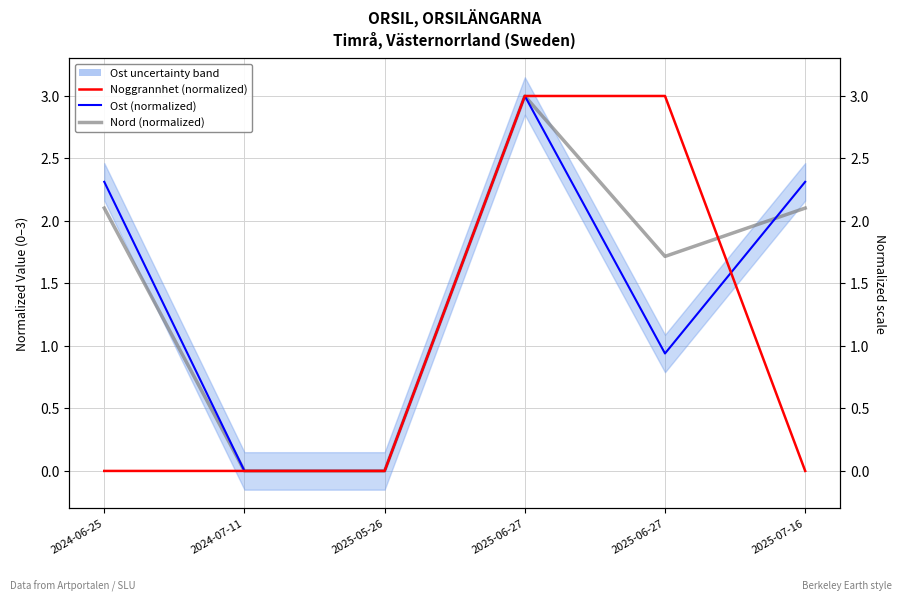

How many lines are shown in the chart?

3